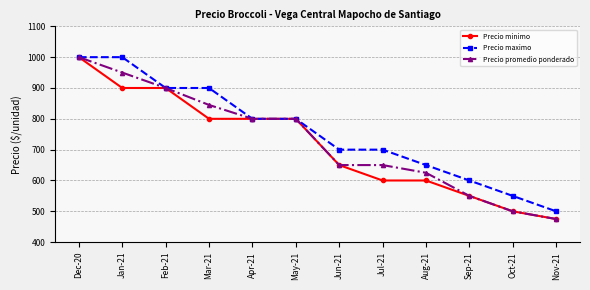

True or false: Precio promedio ponderado has more than 2 points higher than both neighbors.

False